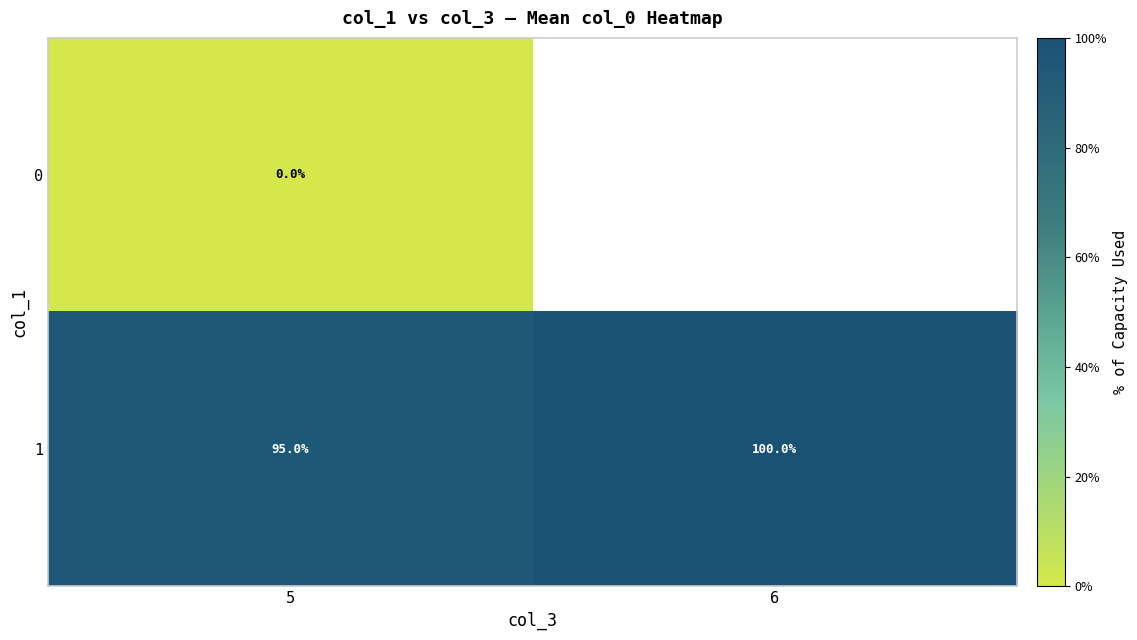

What is the spread (max minus min) of values at 5?

95